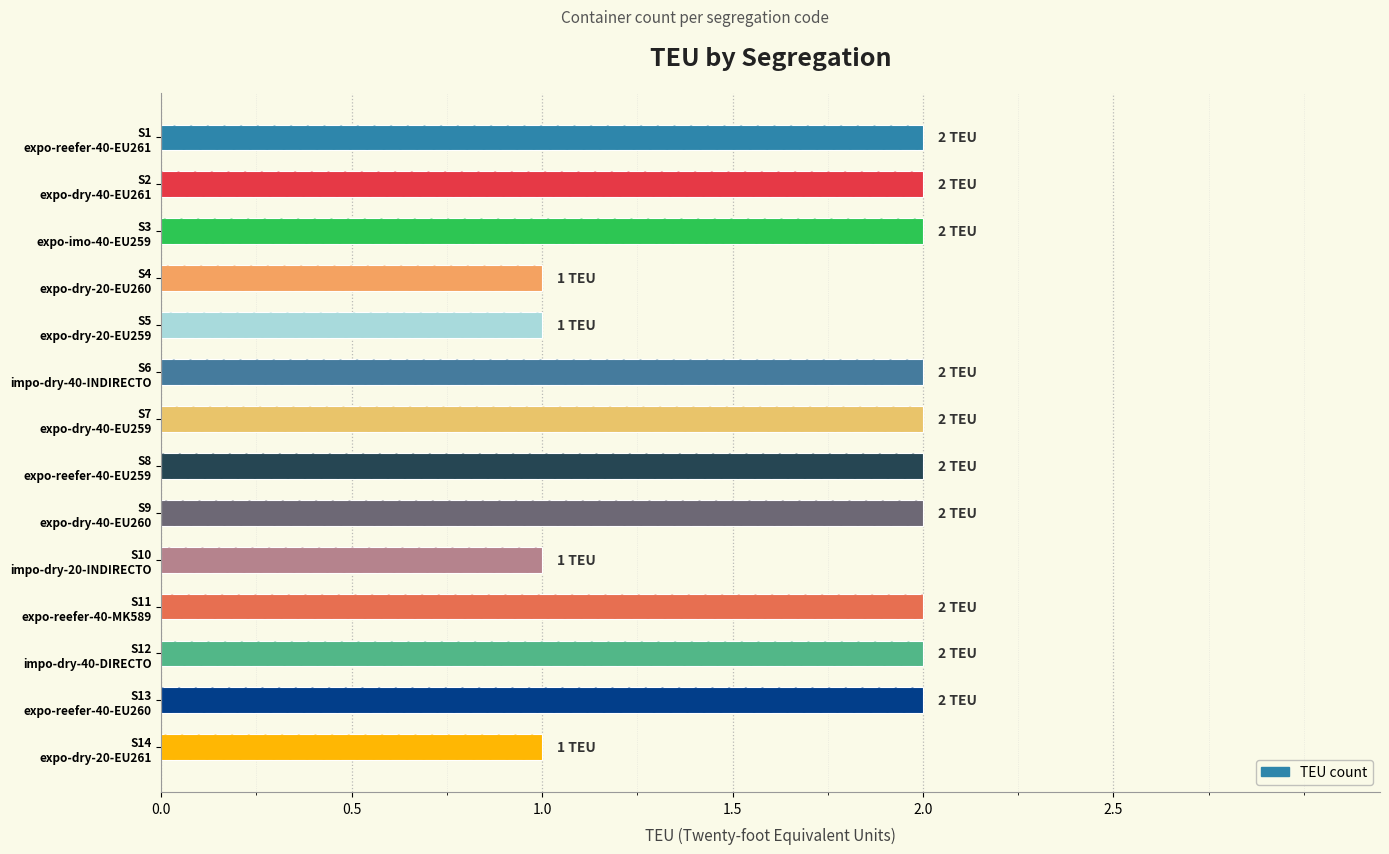

What is the greatest value displayed?

2